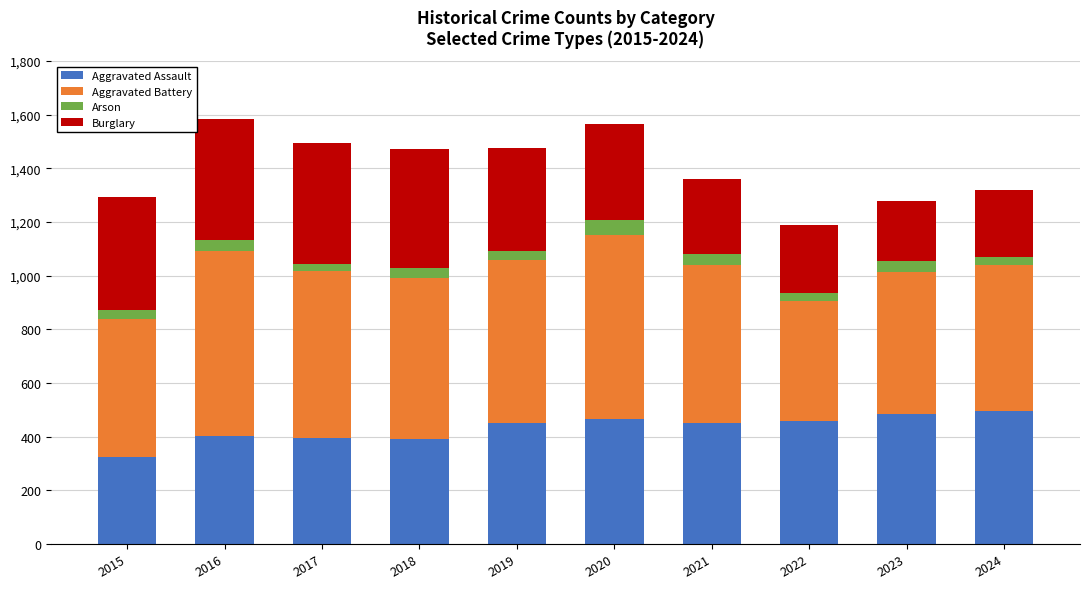

What is the difference between the second highest and second lowest values in the Aggravated Assault series?

94